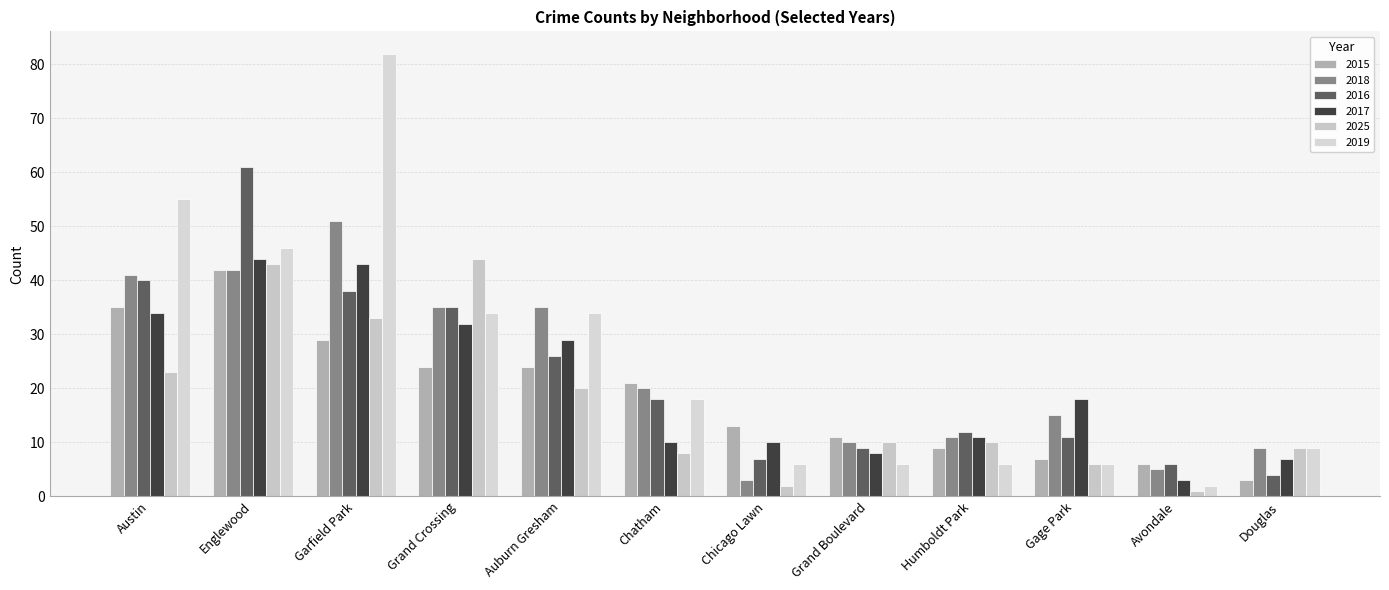

Is it true that 2025 equals 4 at Humboldt Park?

False